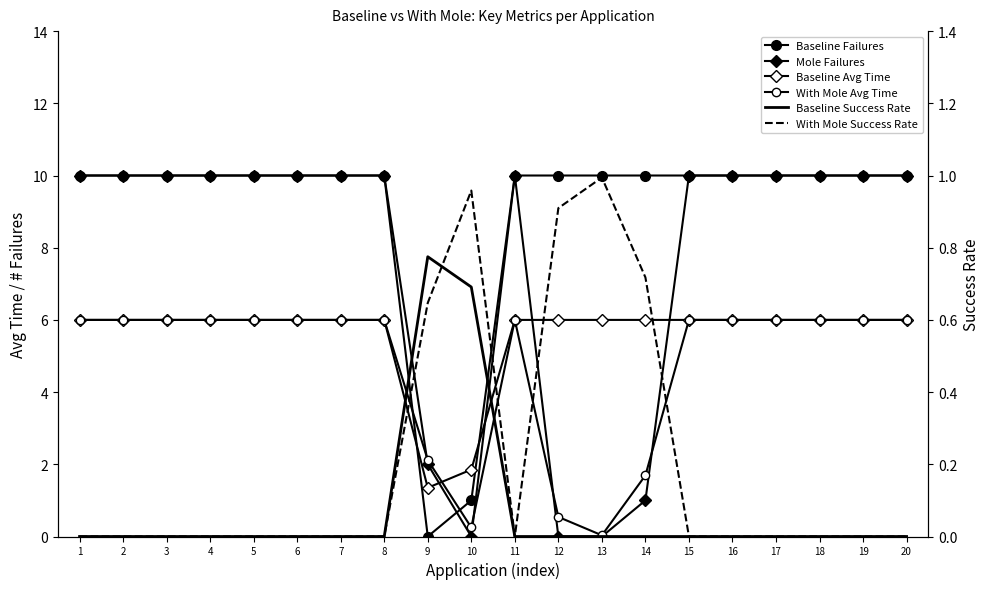

Count the With Mole Avg Time values in the range 6 to 7.

15